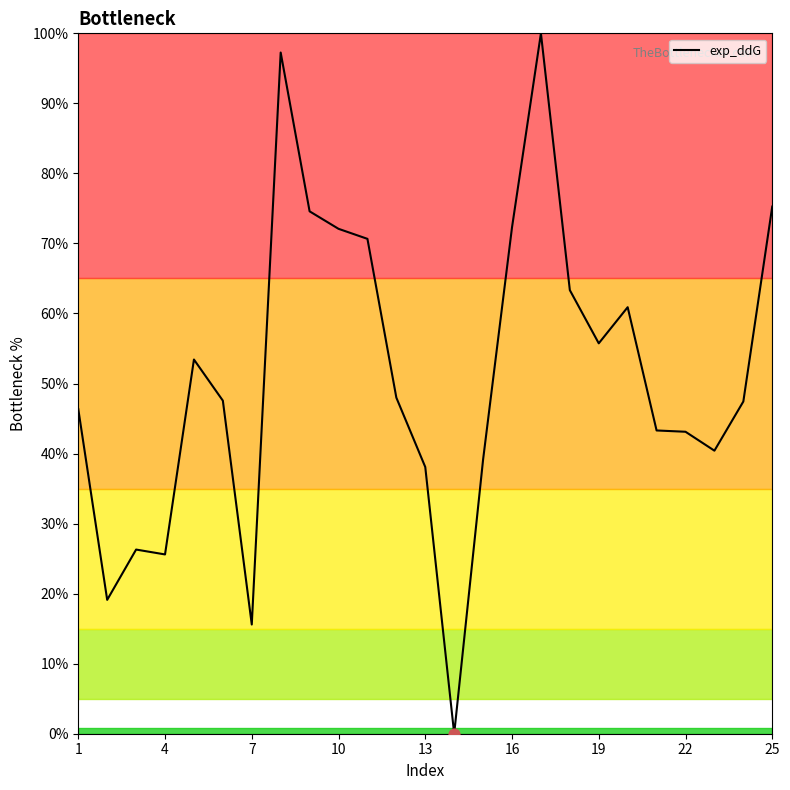

What is the greatest value displayed?

100.0